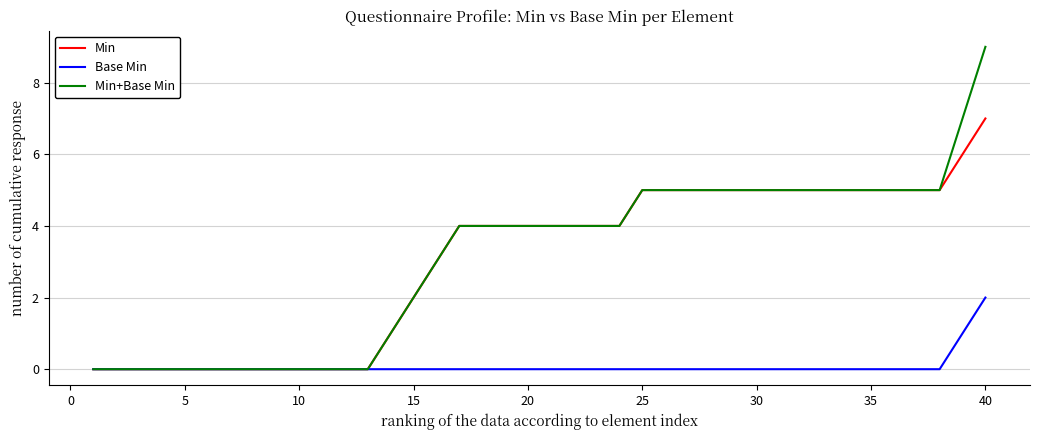

What is the difference between the maximum and minimum values in the Min+Base Min series?

9